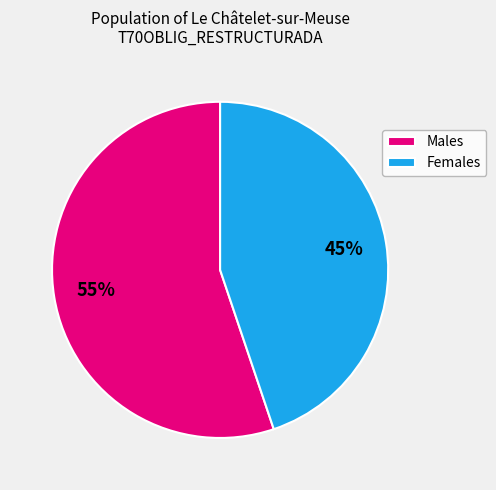

Is there any slice that represents more than half of the pie?

Yes